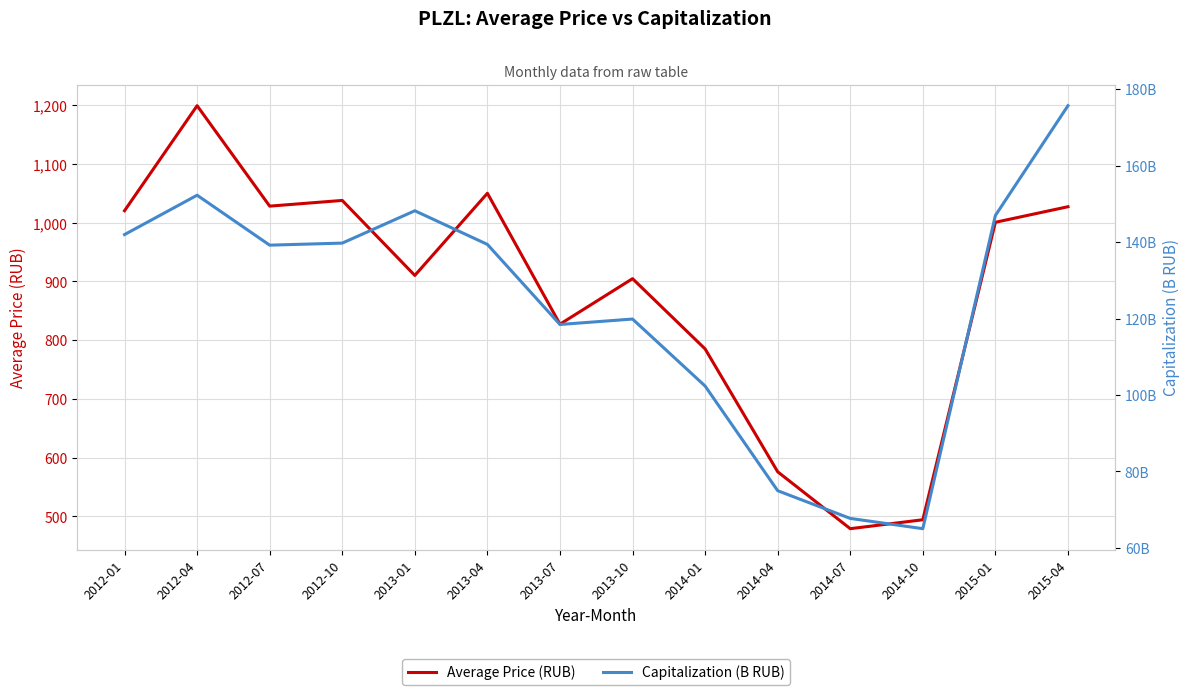

Is it true that Average Price (RUB) equals 221.8 at 2013-07?

False